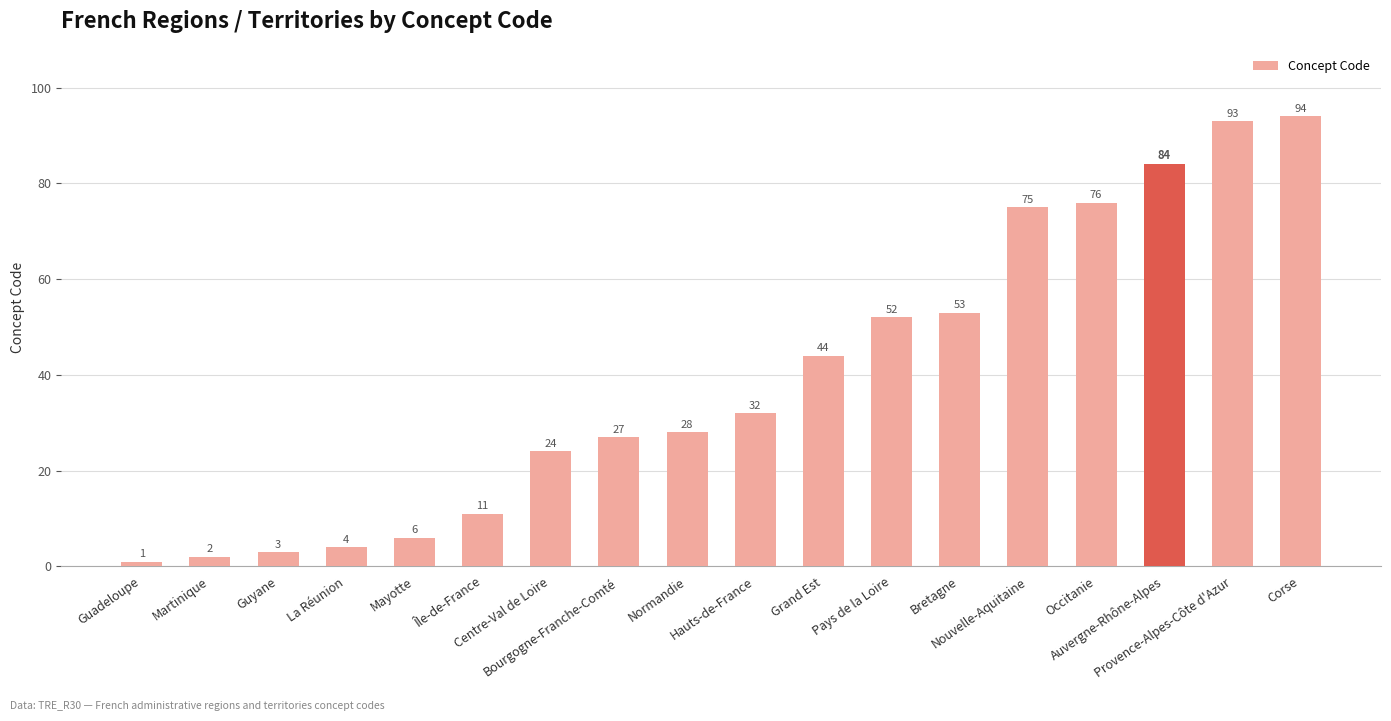

What is the label of the 14th bar from the right?

Mayotte